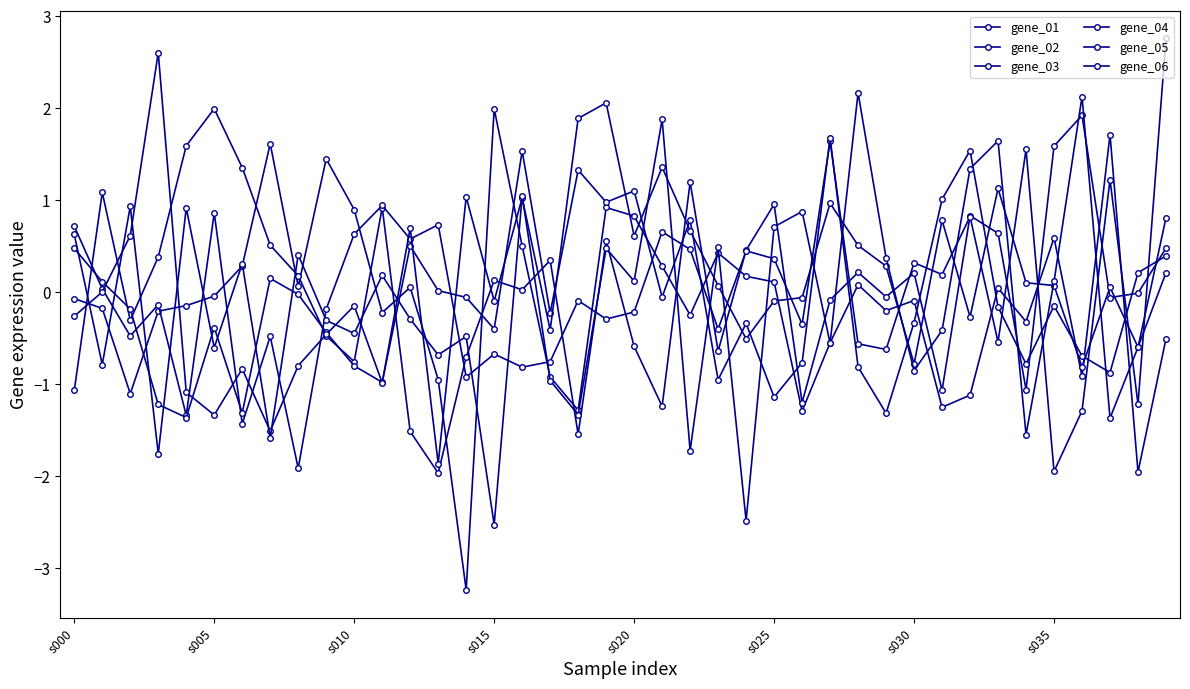

How many distinct data groups are displayed?

6